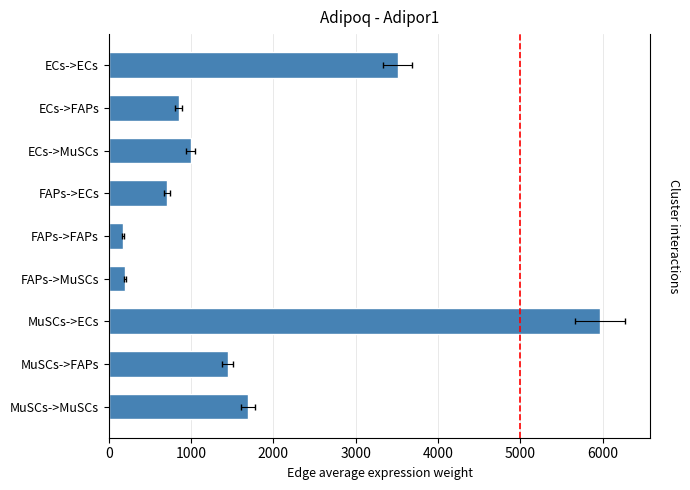

What position from the left is ECs->FAPs?

2